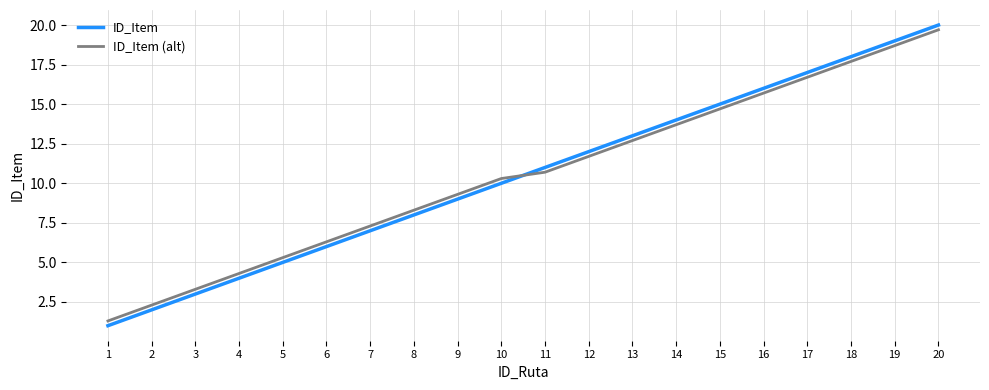

Is it true that ID_Item (alt) equals 5.1 at 9?

False